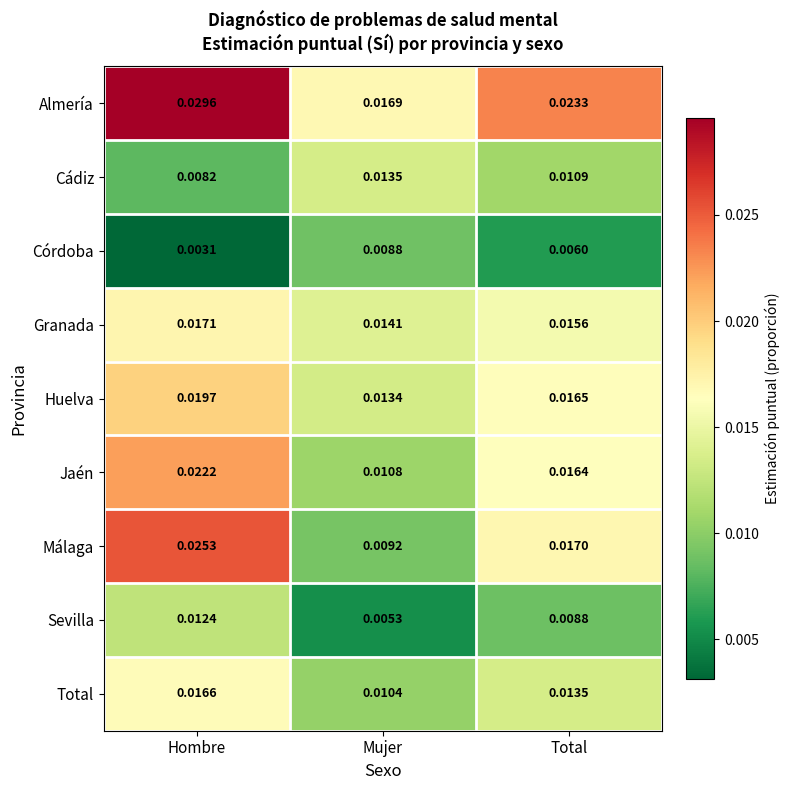

Which label corresponds to the smallest value in the chart?

Hombre